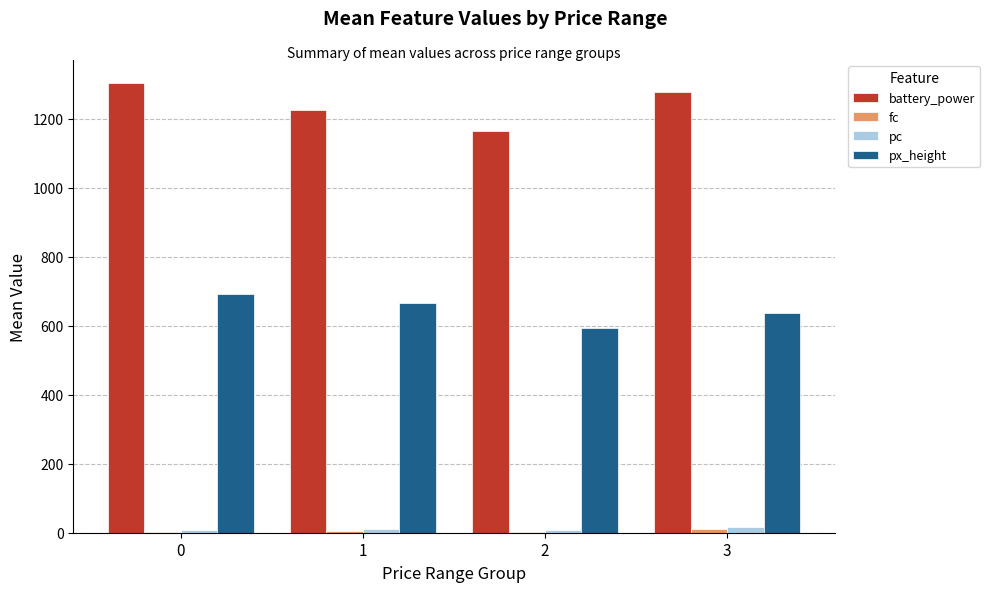

Does the chart contain stacked bars?

No